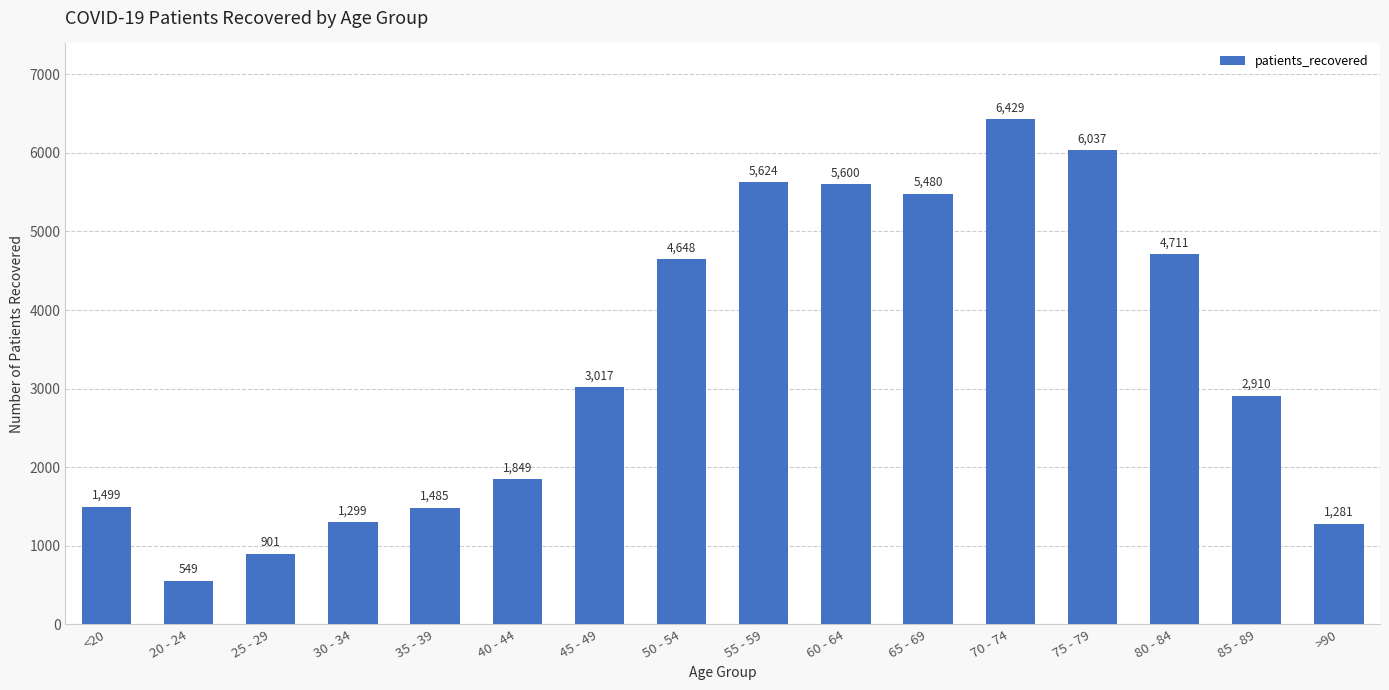

What is the smallest value displayed?

549